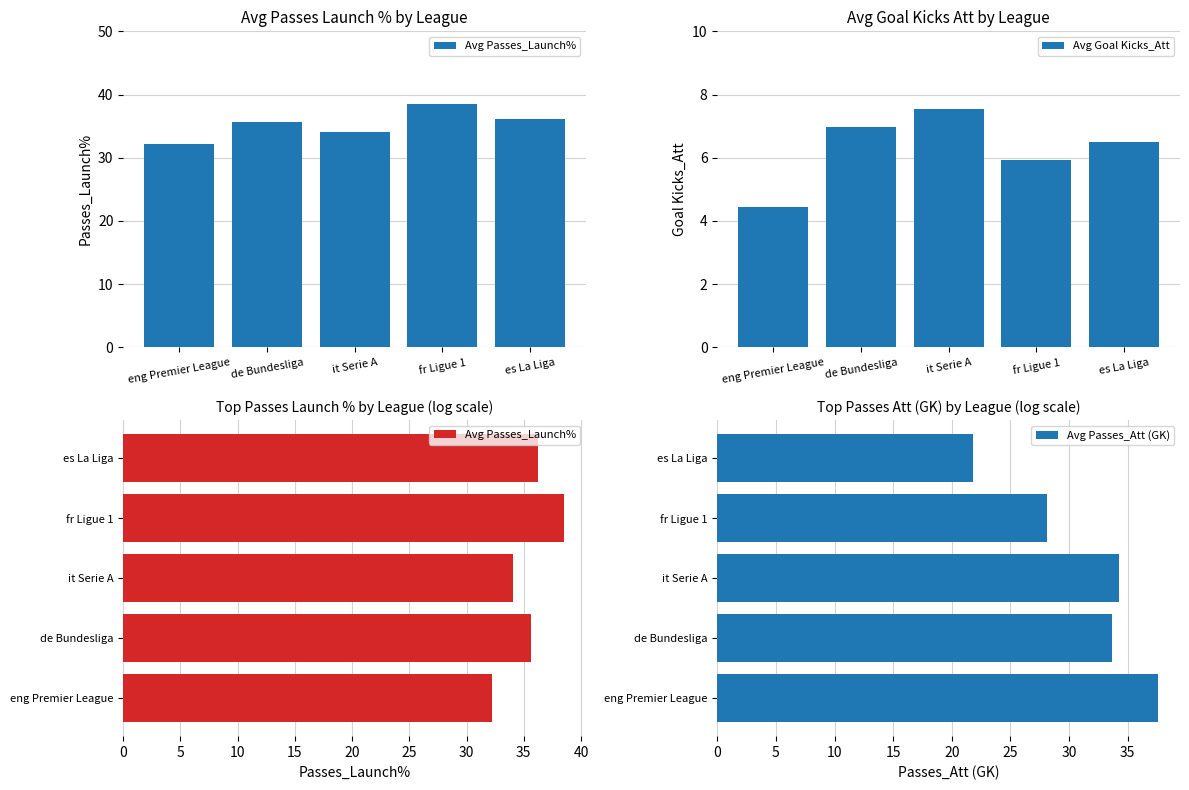

What are all the series names shown in the legend?

Avg Passes_Launch%, Avg Goal Kicks_Att, Avg Passes_Att (GK)